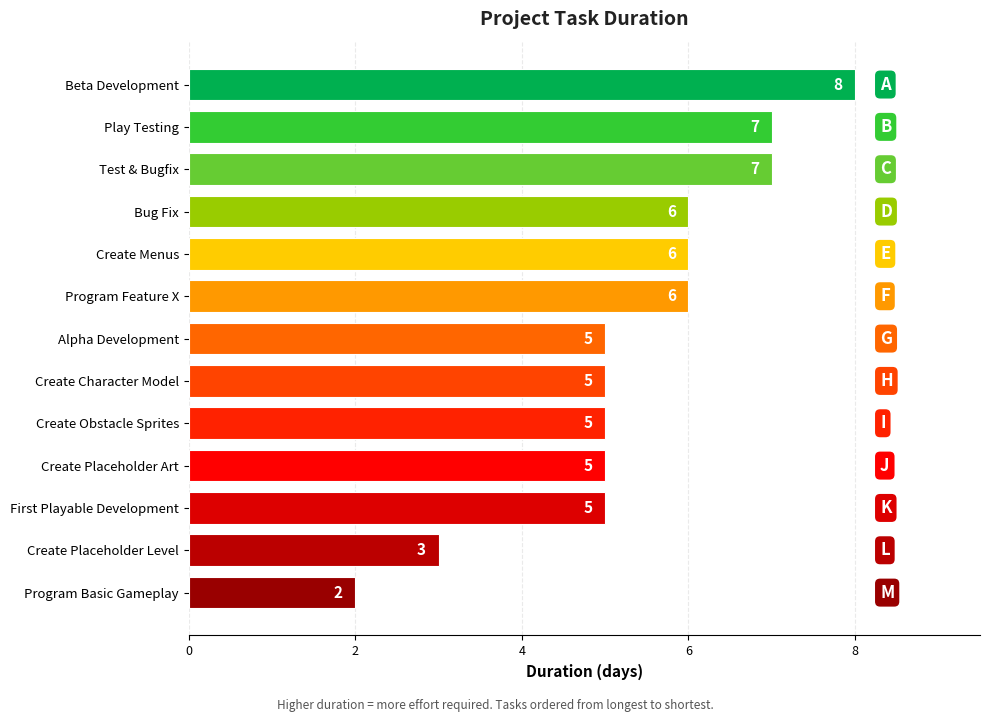

Reading top to bottom, what are all the values shown in this chart?

8	7	7	6	6	6	5	5	5	5	5	3	2